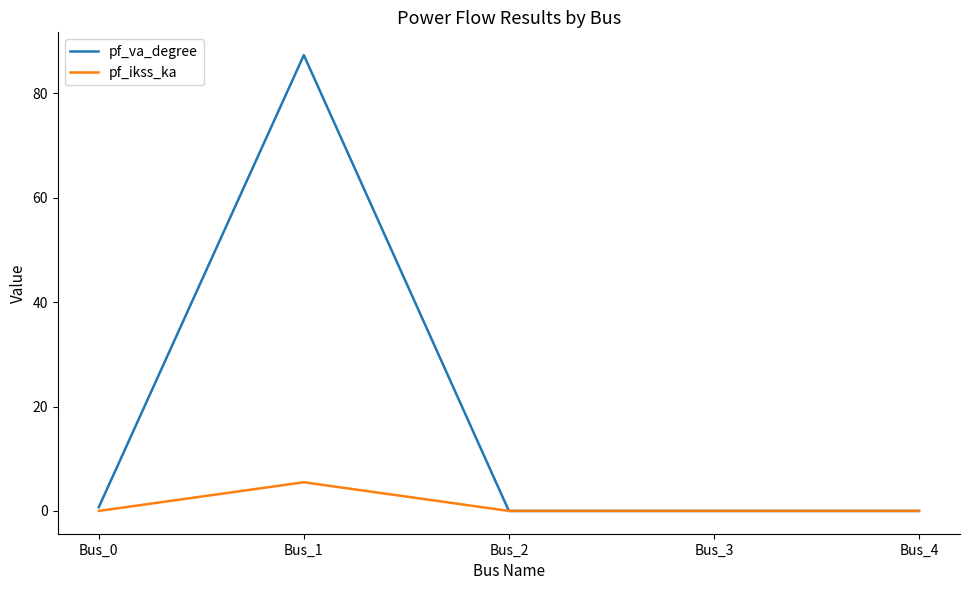

Which series has the largest range (max minus min)?

pf_va_degree